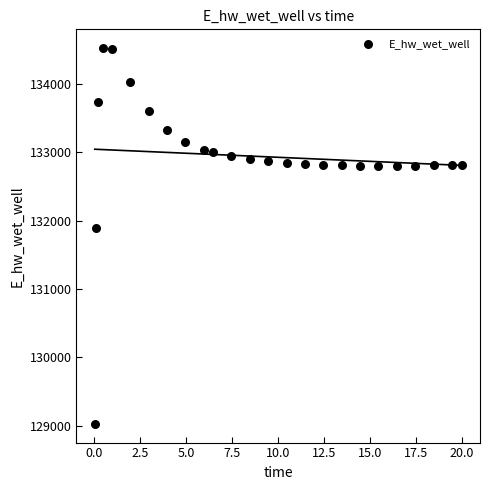

What Y value in the scatter plot is closest to 131774?

131893.7